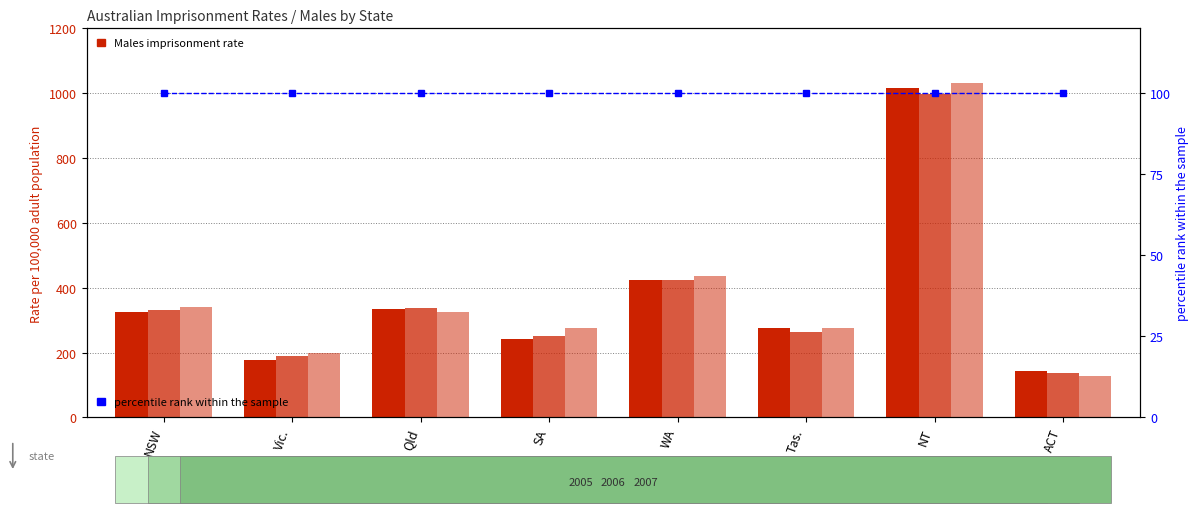

At Vic., list the series in order from largest to smallest.

Males 2007, Males 2006, Males 2005, percentile rank within the sample